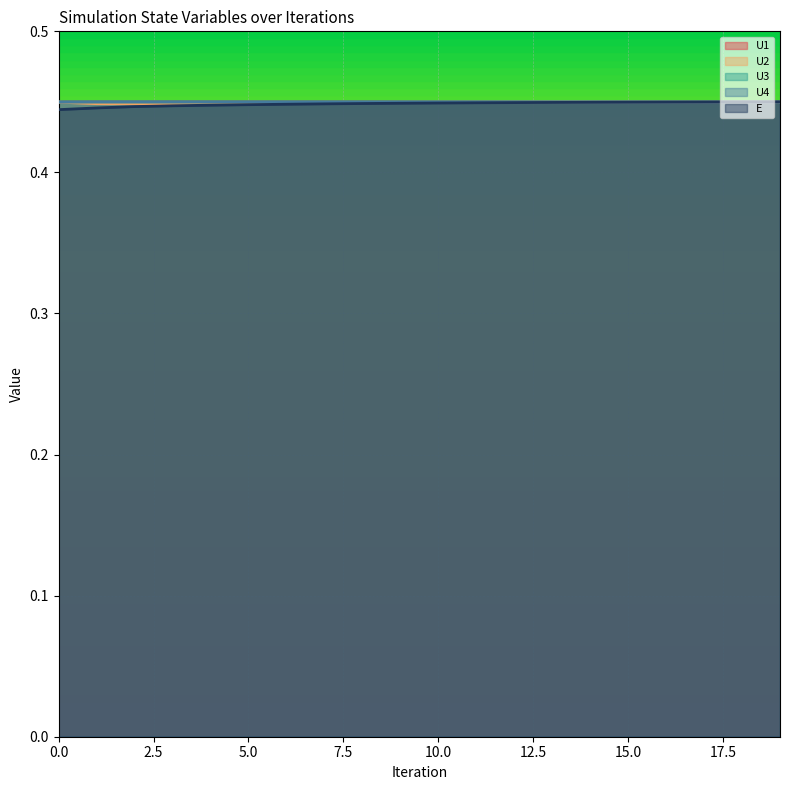

True or false: U2 and E cross at least once.

False